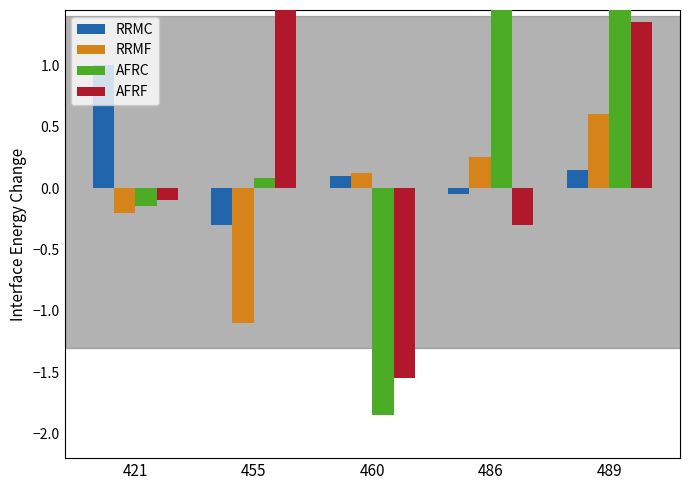

Which series has the widest spread of values?

AFRC